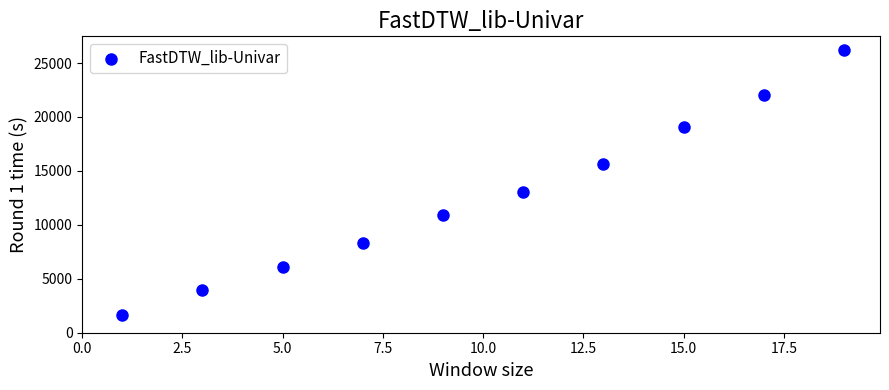

What Y value in the scatter plot is closest to 13939?

13023.1